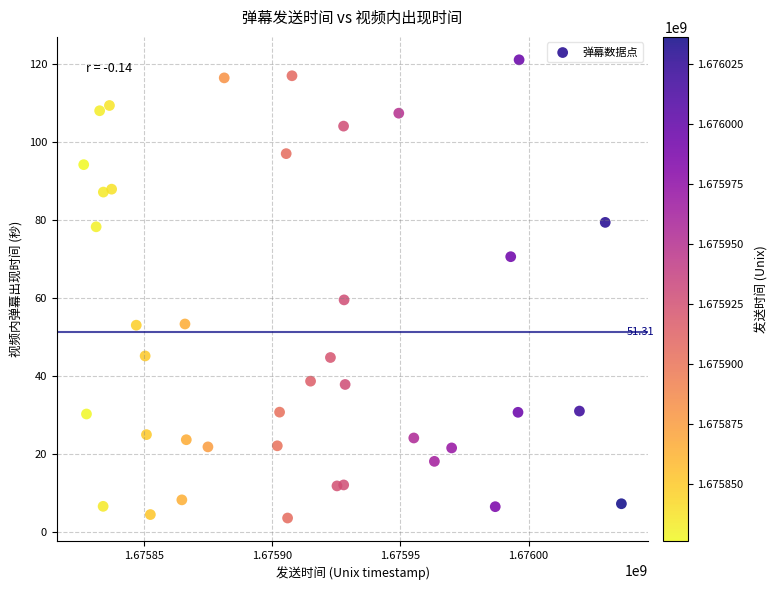

What is the range of Y values (max minus min)?

117.4